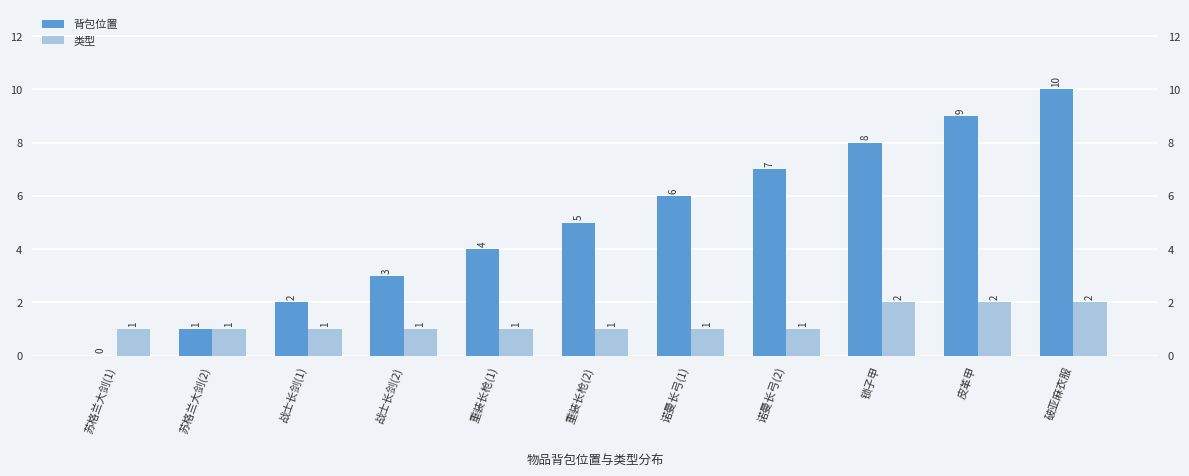

The value of 背包位置 at 战士长剑(2) is 3. True or false?

True